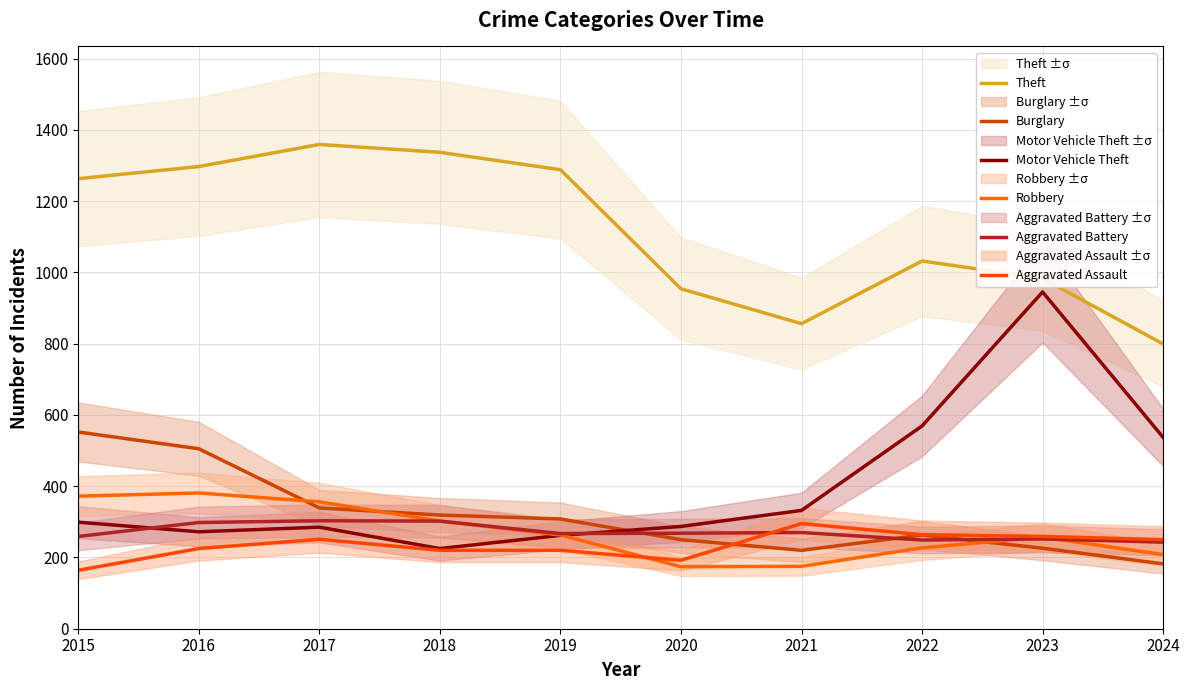

Count the number of data series in this chart.

6